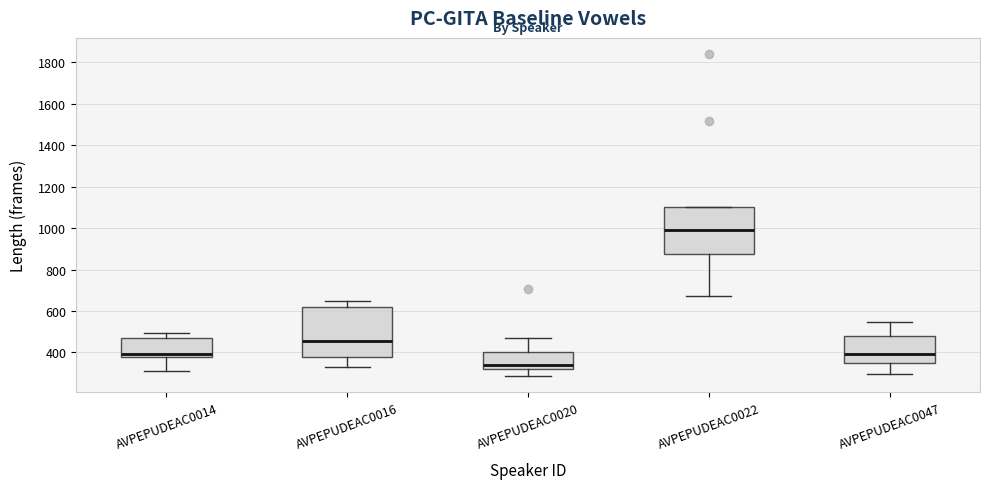

Which box's median line is the highest?

AVPEPUDEAC0022